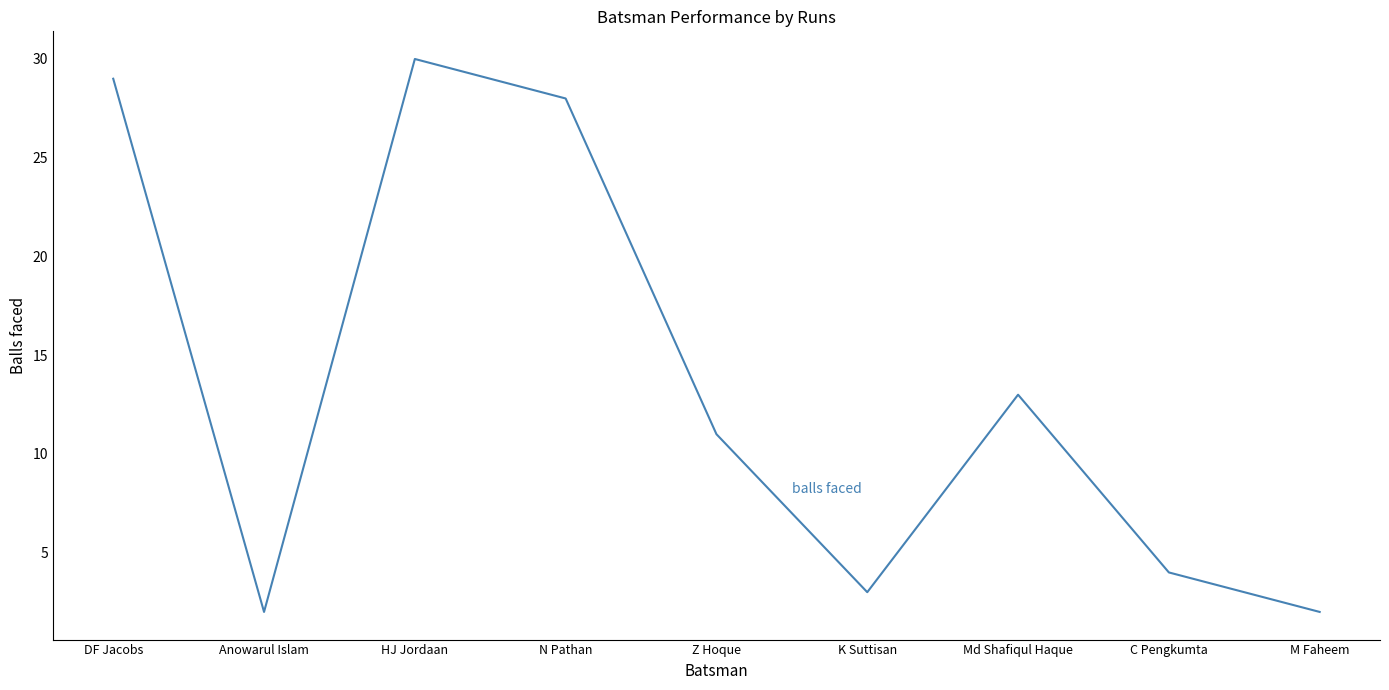

True or false: the data shows 29 at DF Jacobs.

True